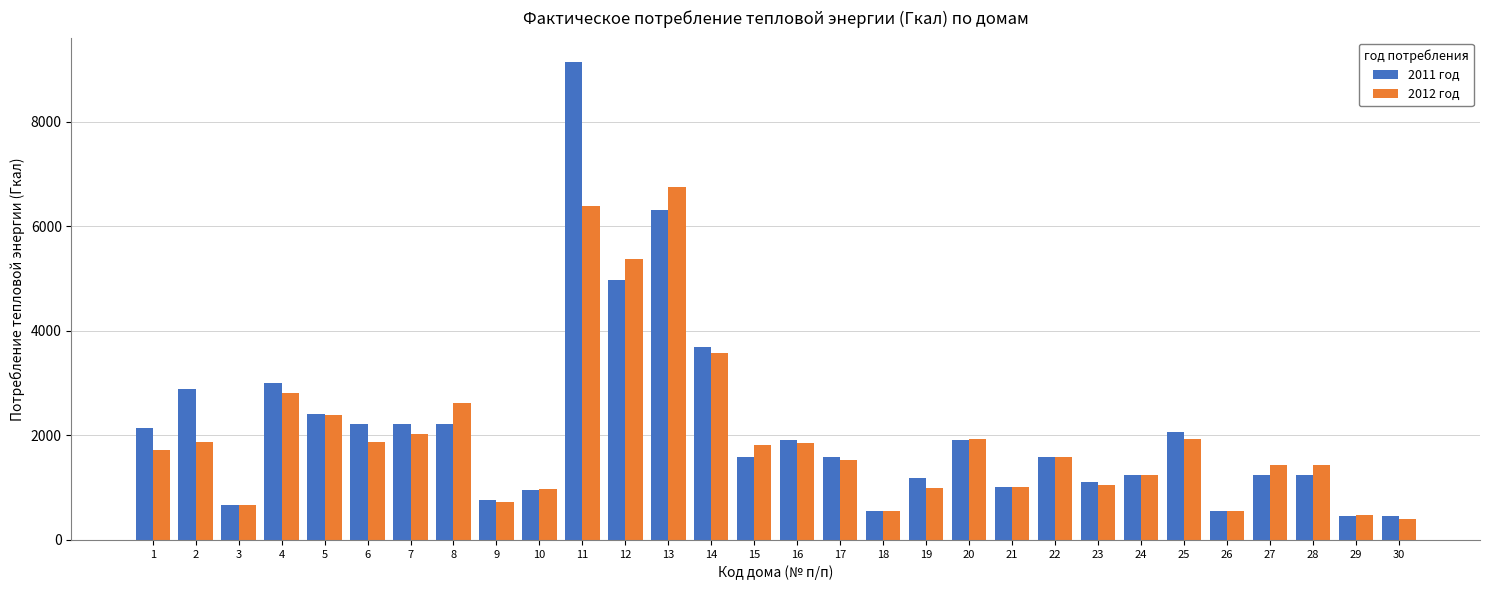

Rank the series by their average value, from highest to lowest.

2011 год, 2012 год